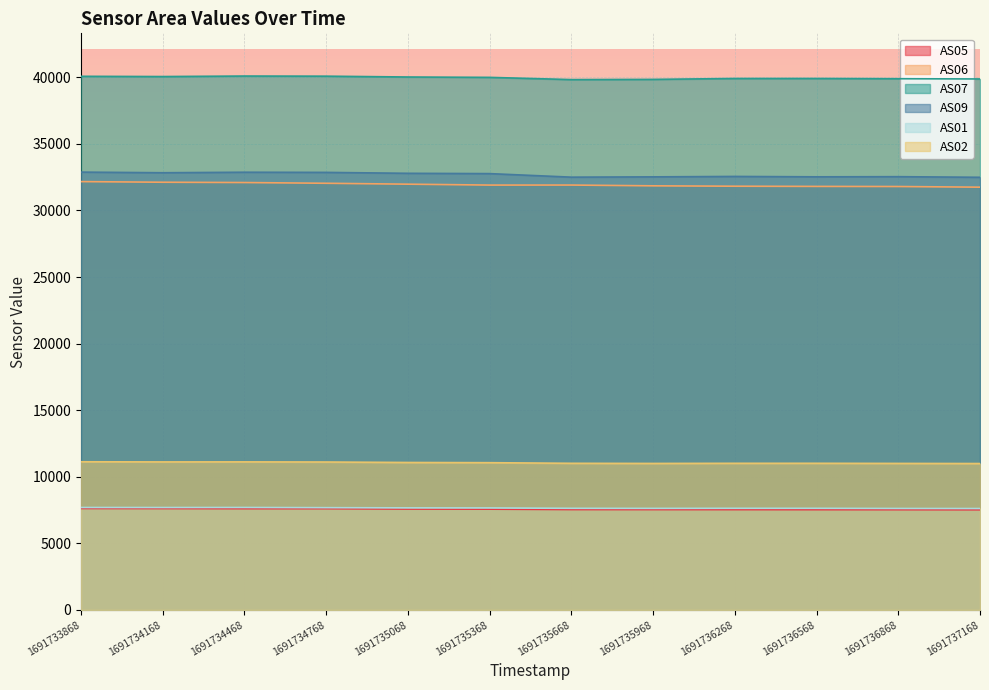

What is the highest value of the AS01 series?

7694